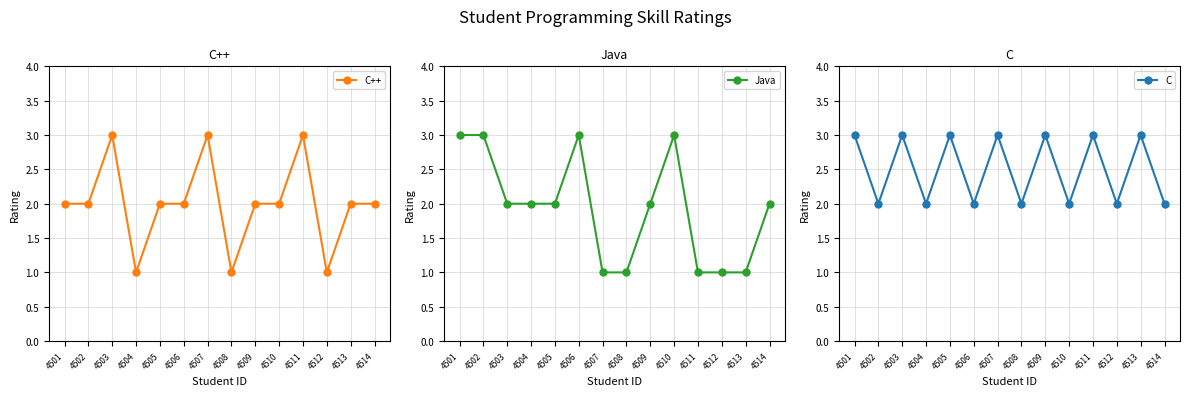

The C++ series shows 1 at 4510. True or false?

False